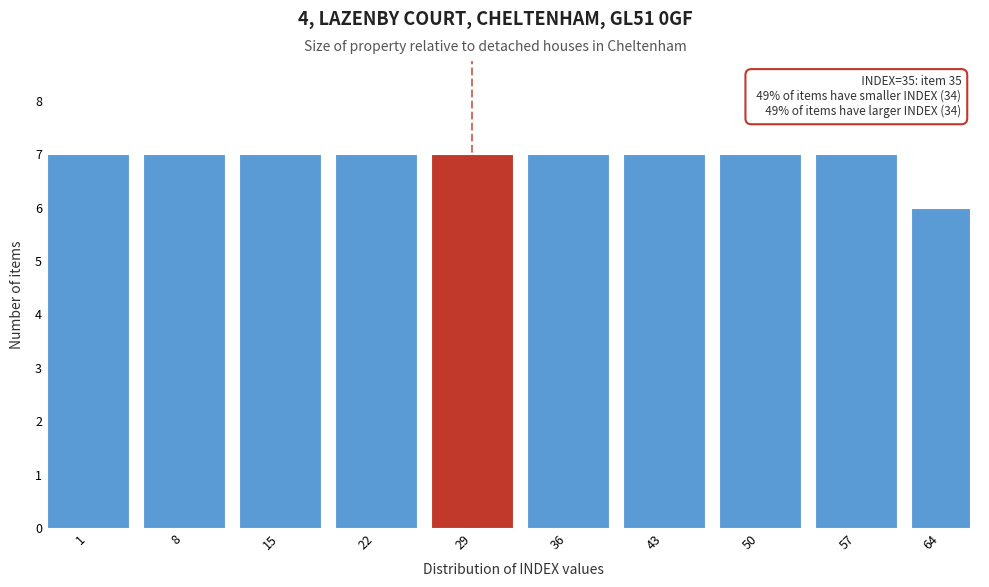

Reading left to right, what are all the values shown in this chart?

7	7	7	7	7	7	7	7	7	6